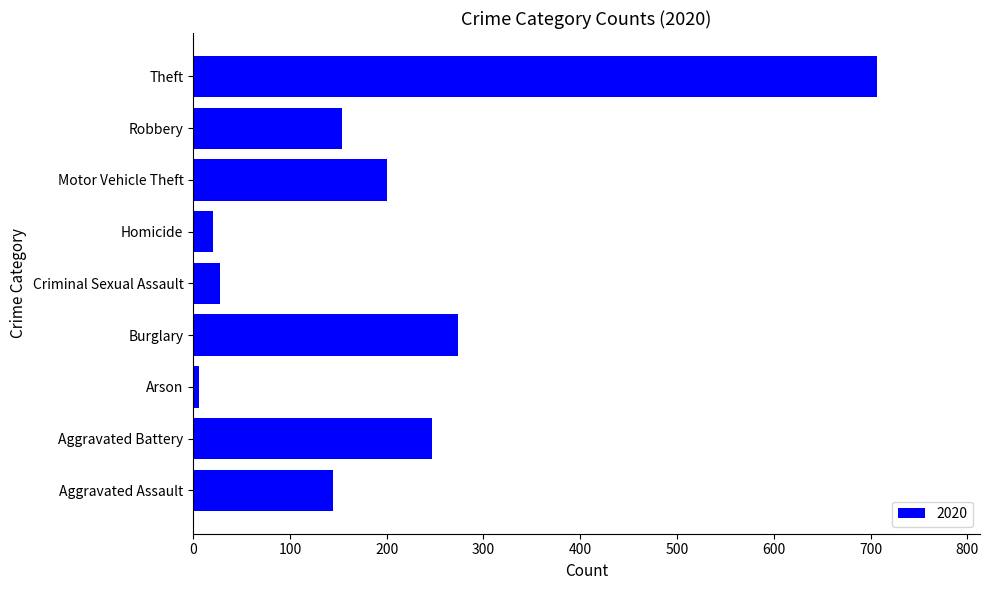

The chart shows a value of 145 at Aggravated Assault. True or false?

True